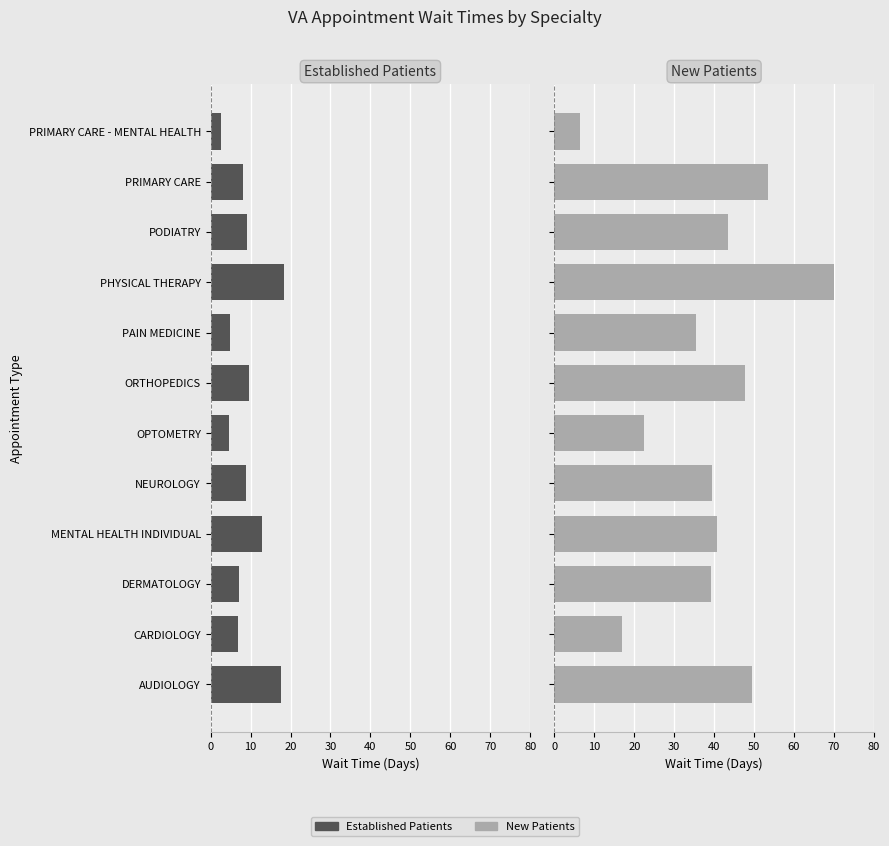

How many groups of bars are there?

12